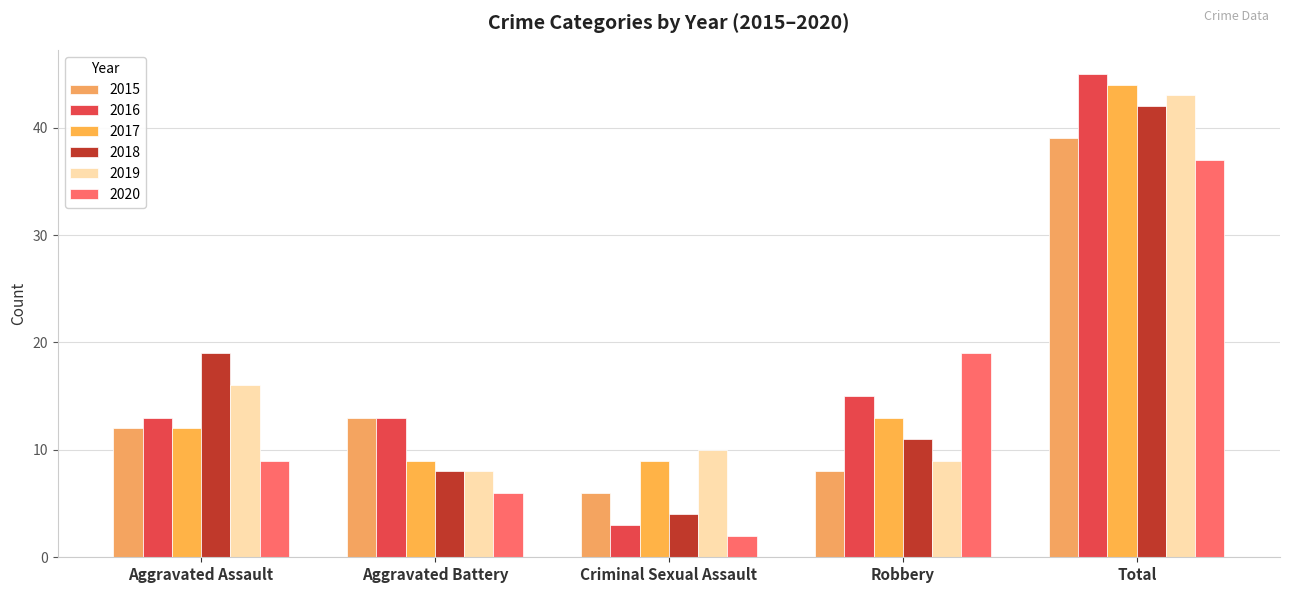

Which series has the largest range (max minus min)?

2016